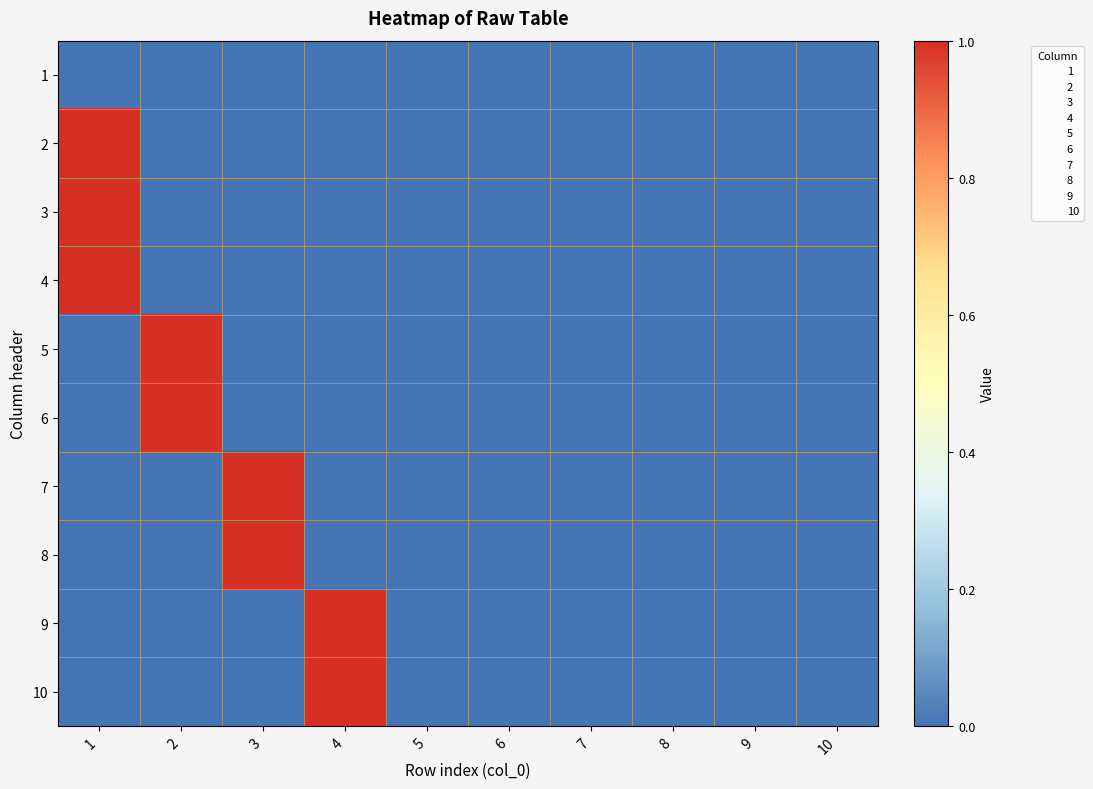

What is the difference between the highest and lowest values at 4?

1